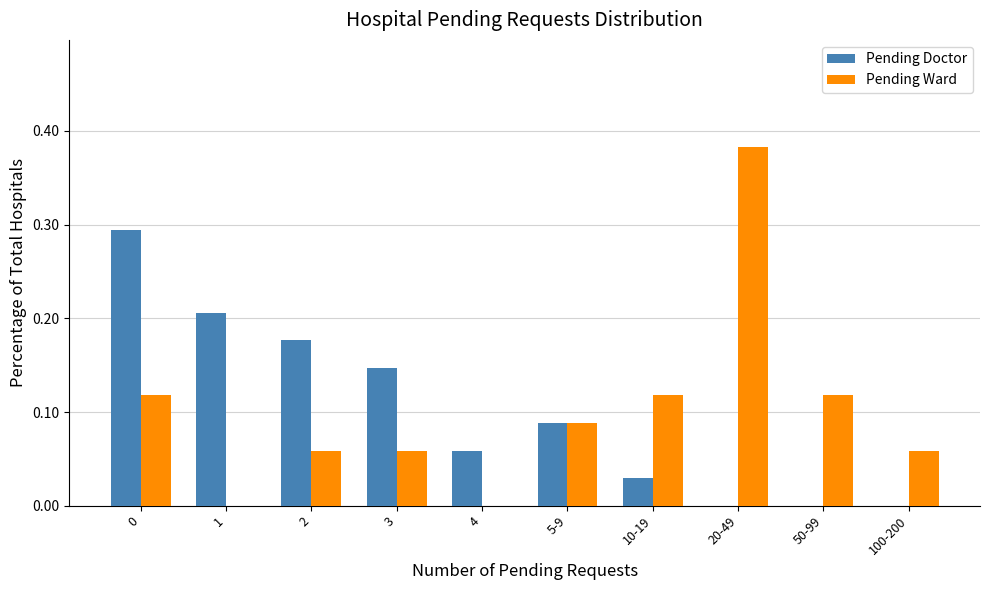

Is it true that Pending Ward equals 0.2 at 0?

False